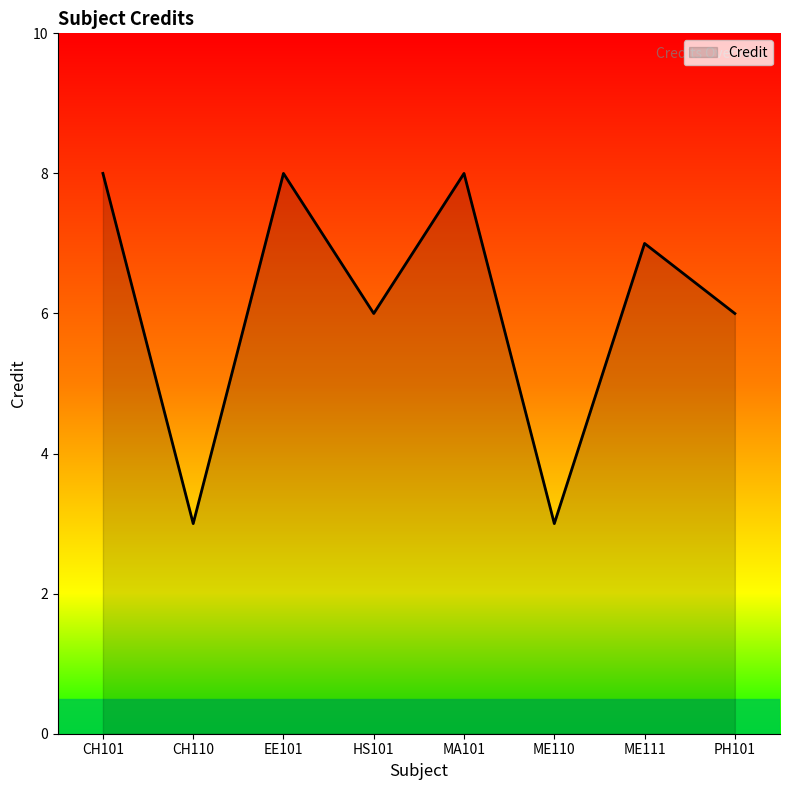

The value at CH110 is 3. True or false?

True